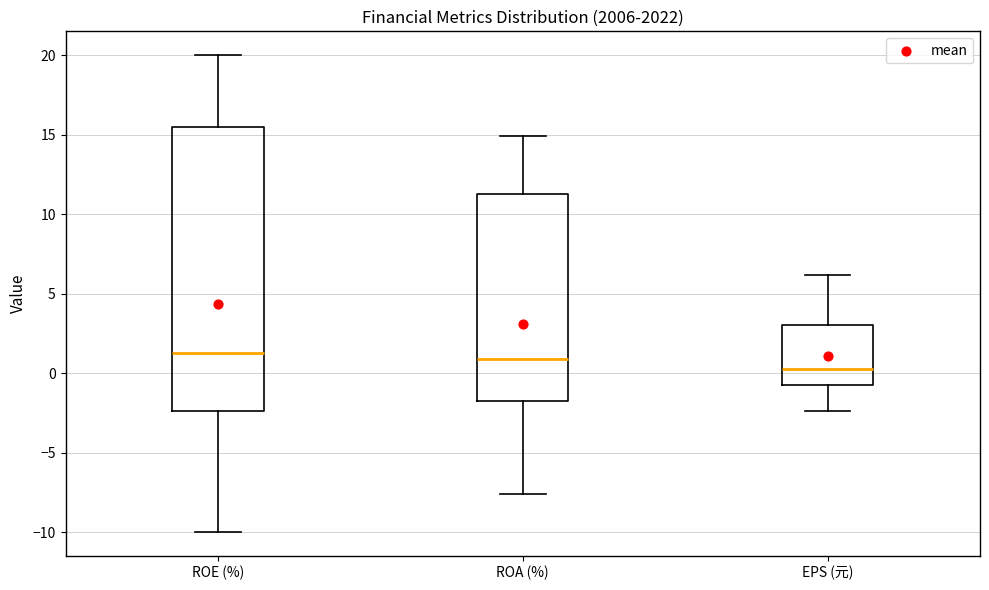

Where does the median line of the box for EPS (元) sit on the y-axis? The values are not printed on the chart, so give them approximately, as read against the axis.

0.5